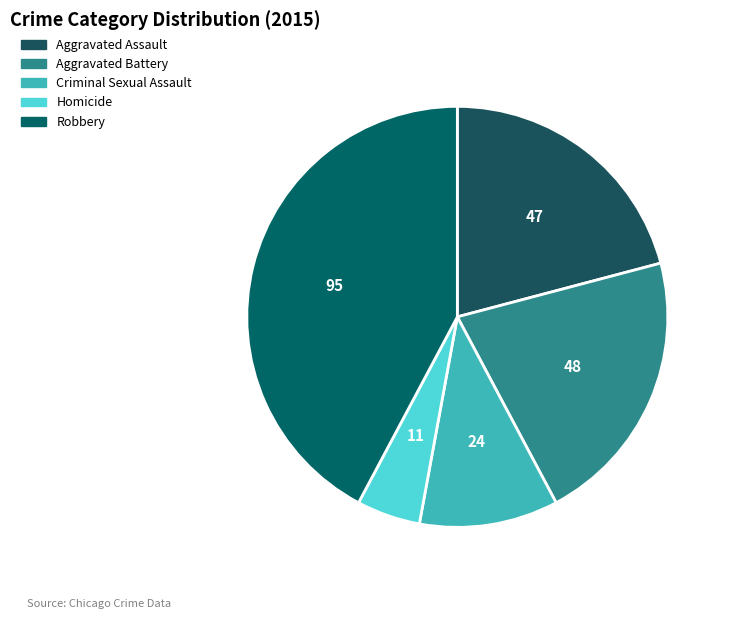

Do Homicide and Robbery together represent more than half of the pie?

No